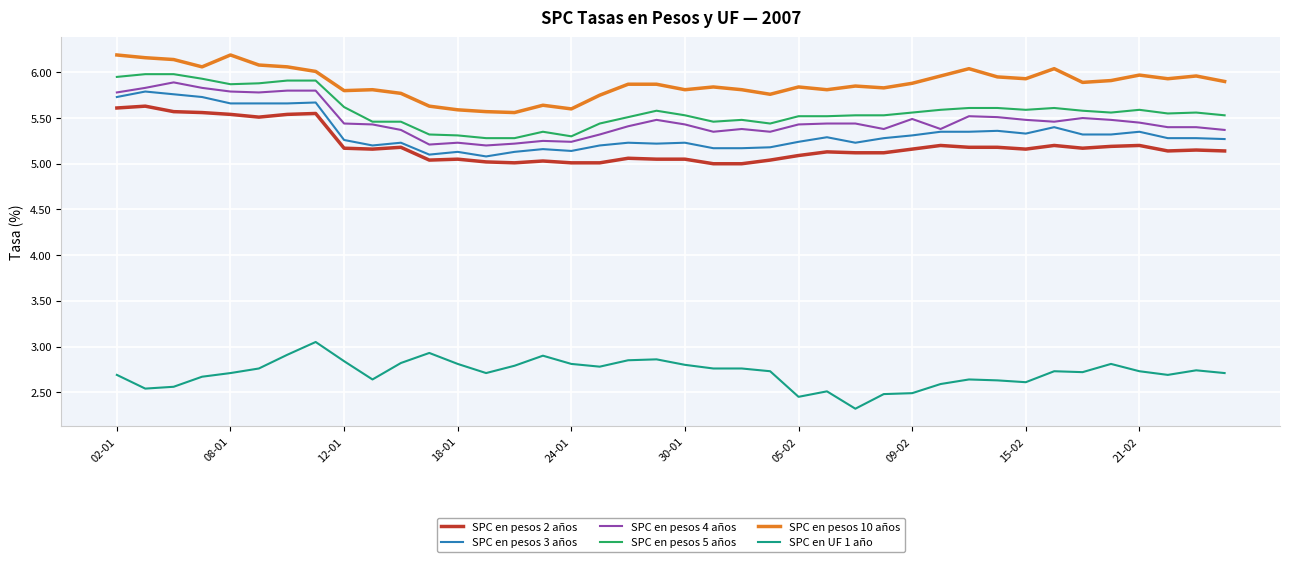

What is the highest value of the SPC en pesos 2 años series?

5.6